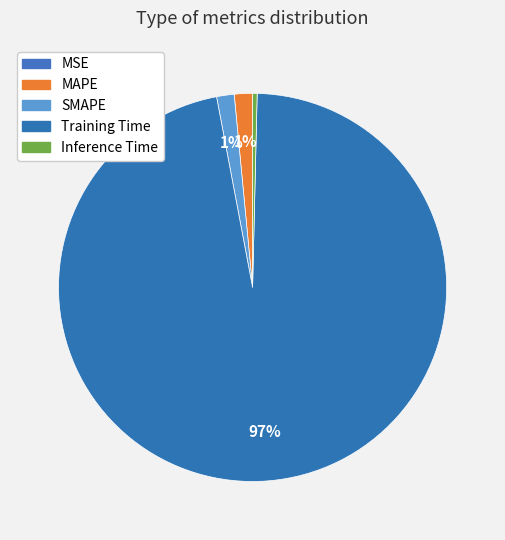

True or false: MAPE accounts for 1% of the total.

True